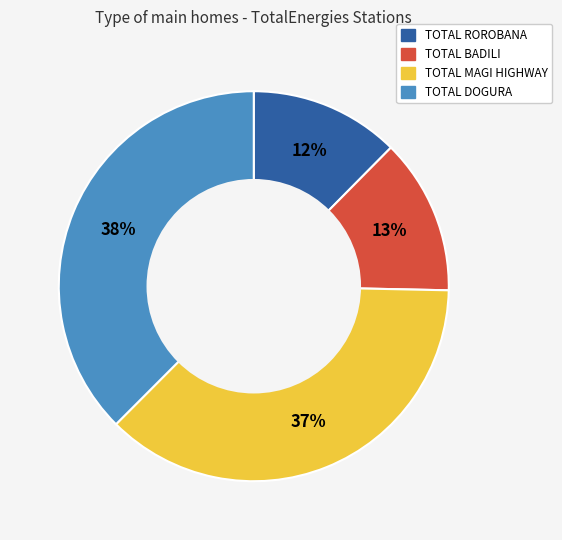

Approximately how many times larger is the value at TOTAL MAGI HIGHWAY compared to TOTAL DOGURA?

1.0